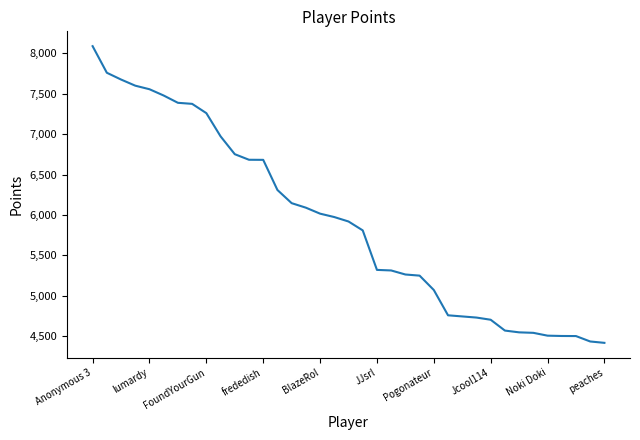

What is the minimum value shown in the chart?

4418